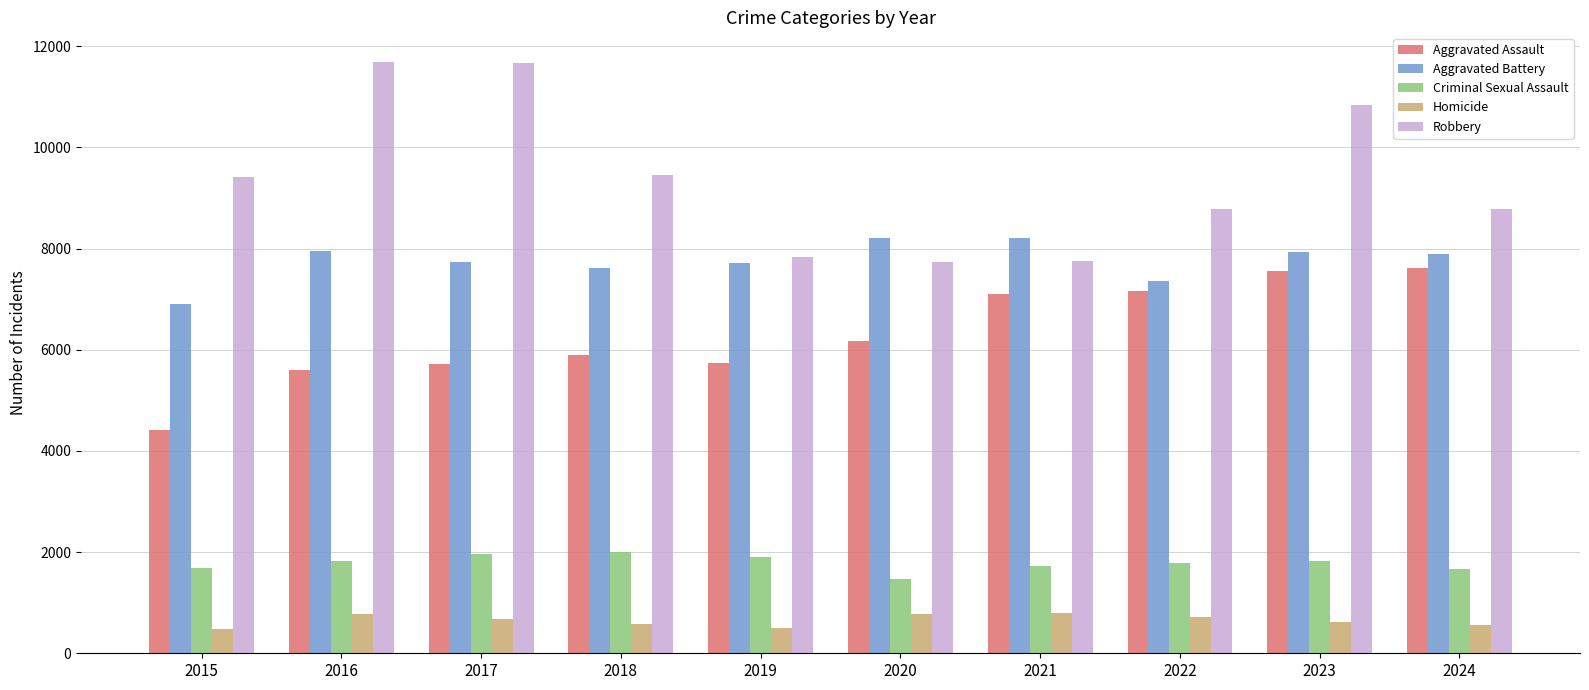

What is the sum of the Aggravated Battery values at 2022 and 2024?

15251